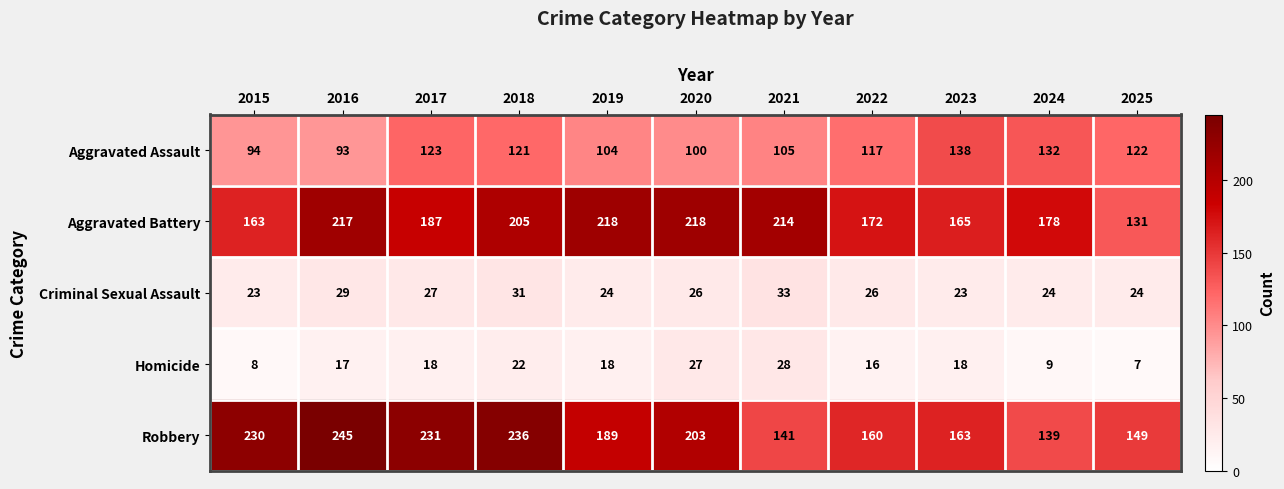

At 2015, list the series in order from smallest to largest.

Homicide, Criminal Sexual Assault, Aggravated Assault, Aggravated Battery, Robbery